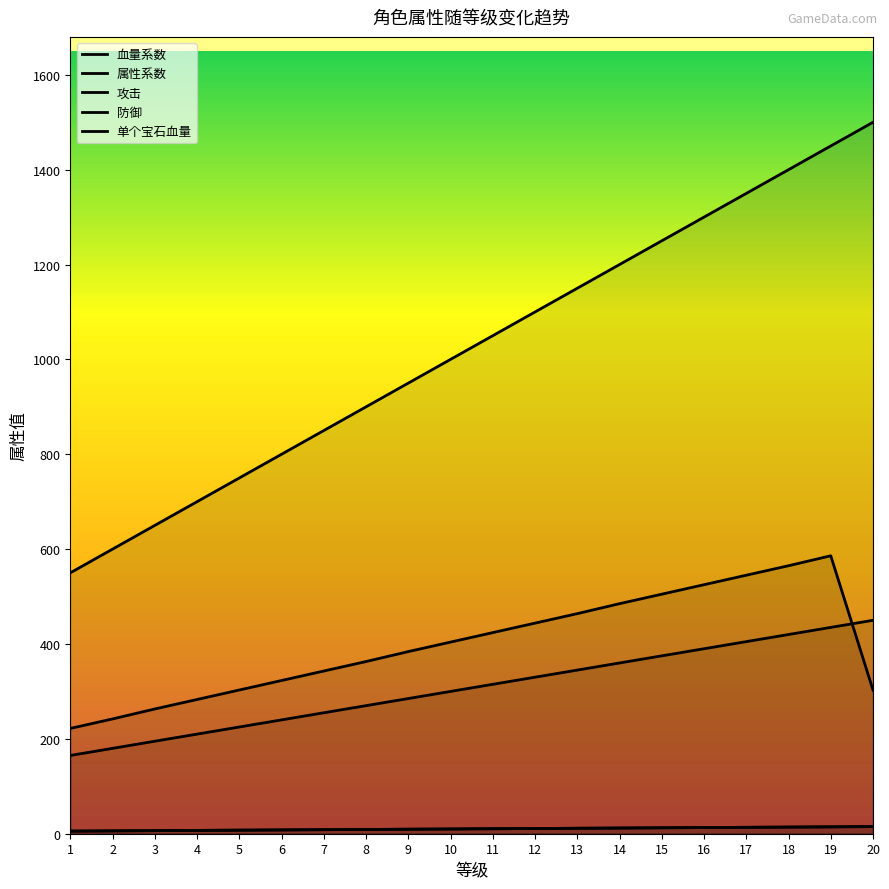

How many values in the 攻击 series exceed 1050?

9